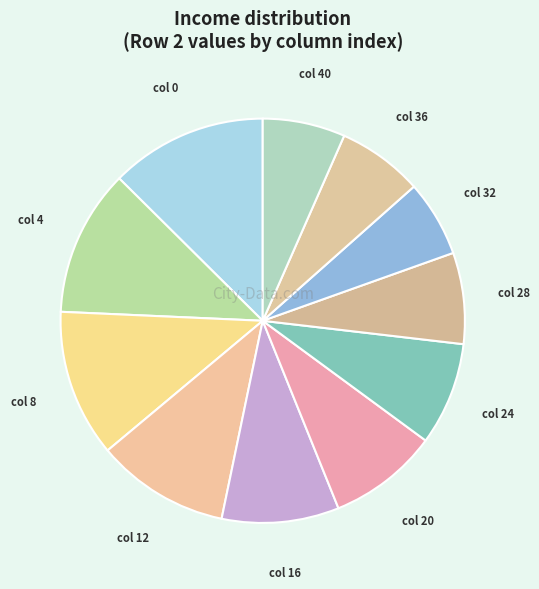

How many segments does this pie chart have?

11